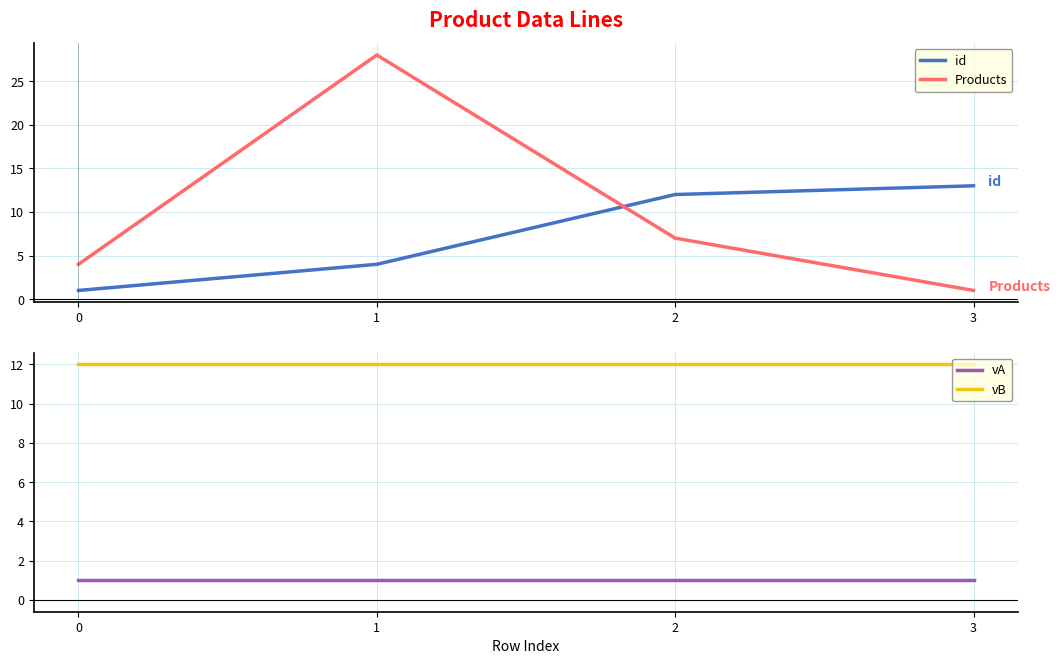

Reading left to right, transcribe all the data shown in this chart.

id: 0=1	1=4	2=12	3=13
Products: 0=4	1=28	2=7	3=1
vA: 0=1	1=1	2=1	3=1
vB: 0=12	1=12	2=12	3=12